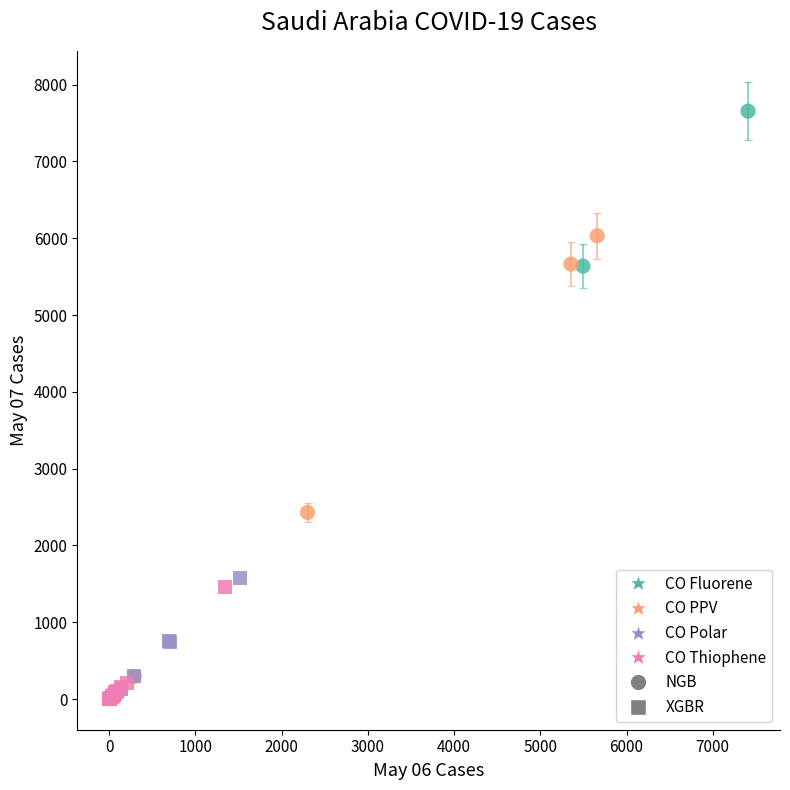

Which series reaches the minimum Y coordinate?

XGBR